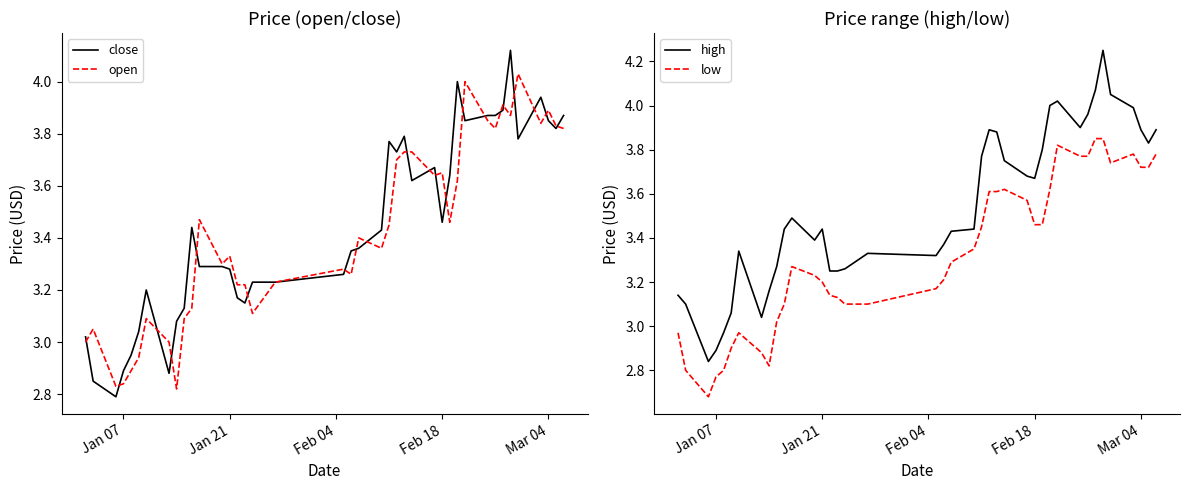

True or false: low and high cross at least once.

False